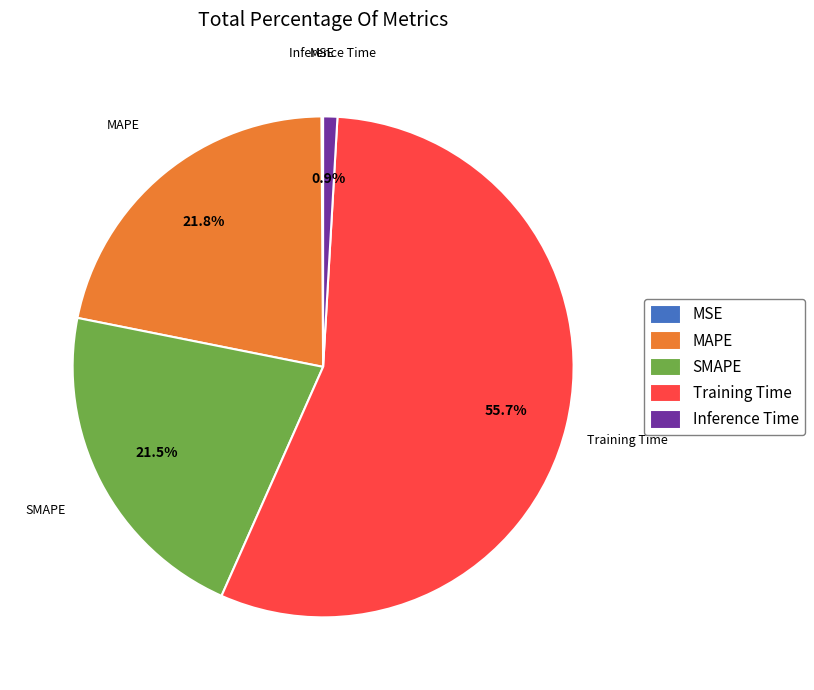

Which slice is the largest?

Training Time